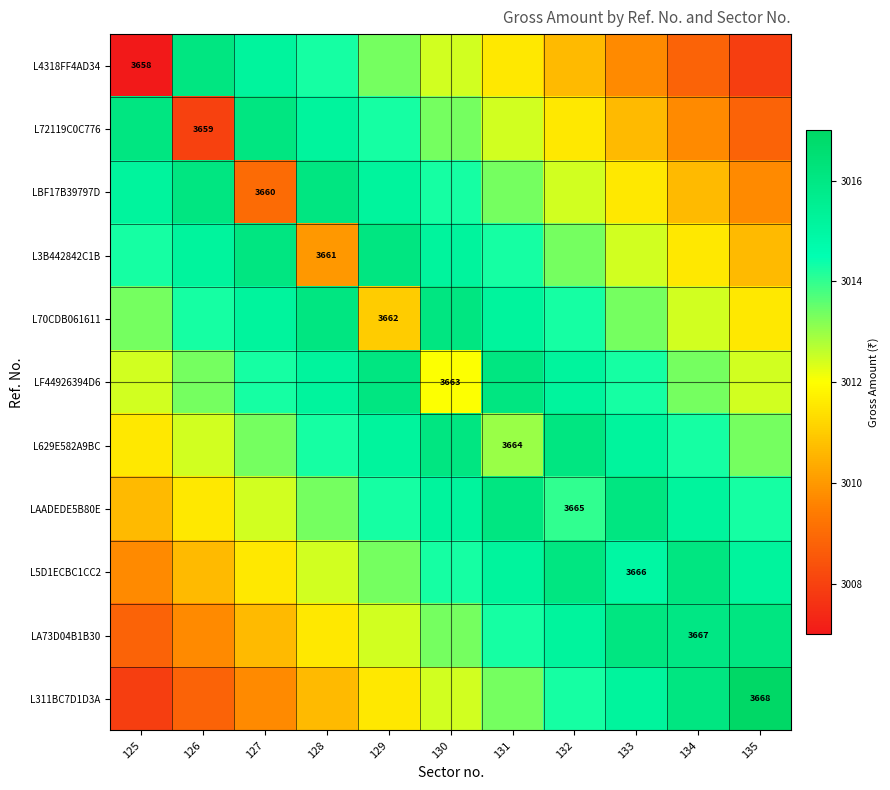

At how many categories does at least one series exceed 3007?

11